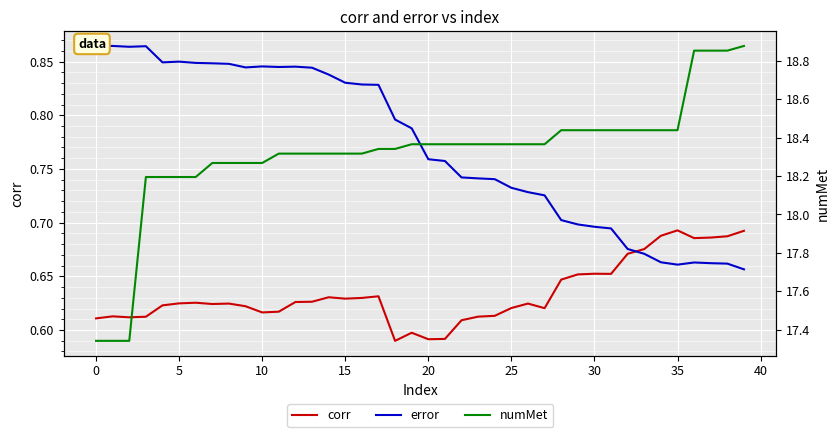

At which label does corr reach its minimum?

18